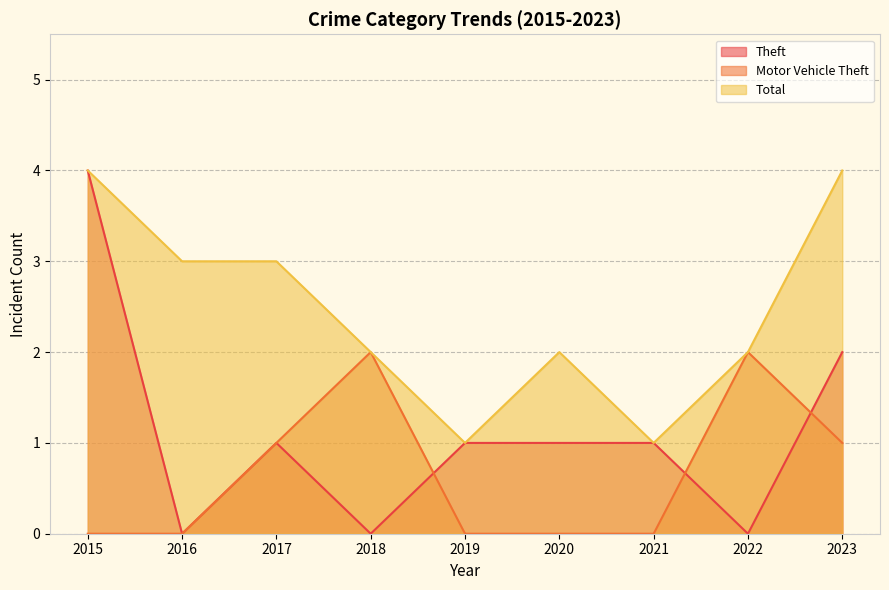

Does the chart have visible grid lines?

Yes